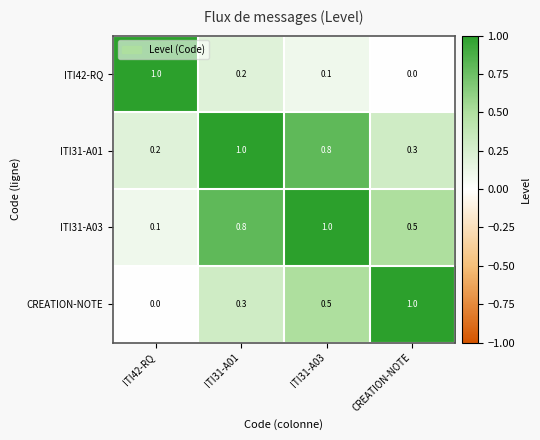

What is the total value across all series at ITI31-A03?

2.4